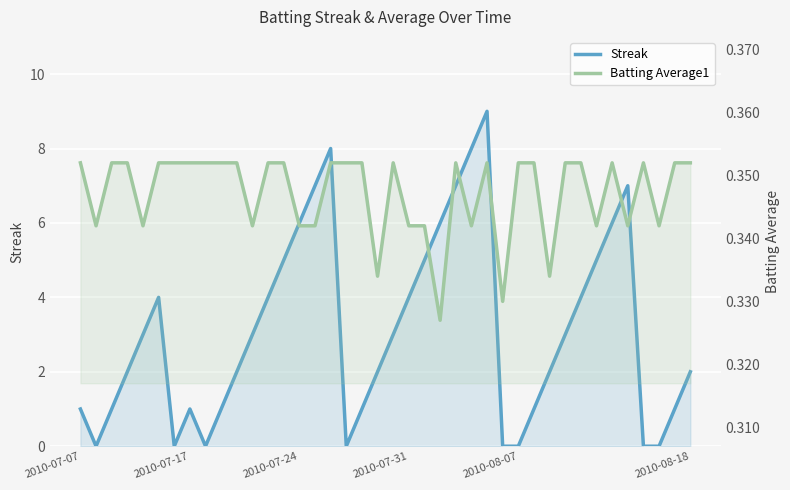

What position from the right is 35?

5